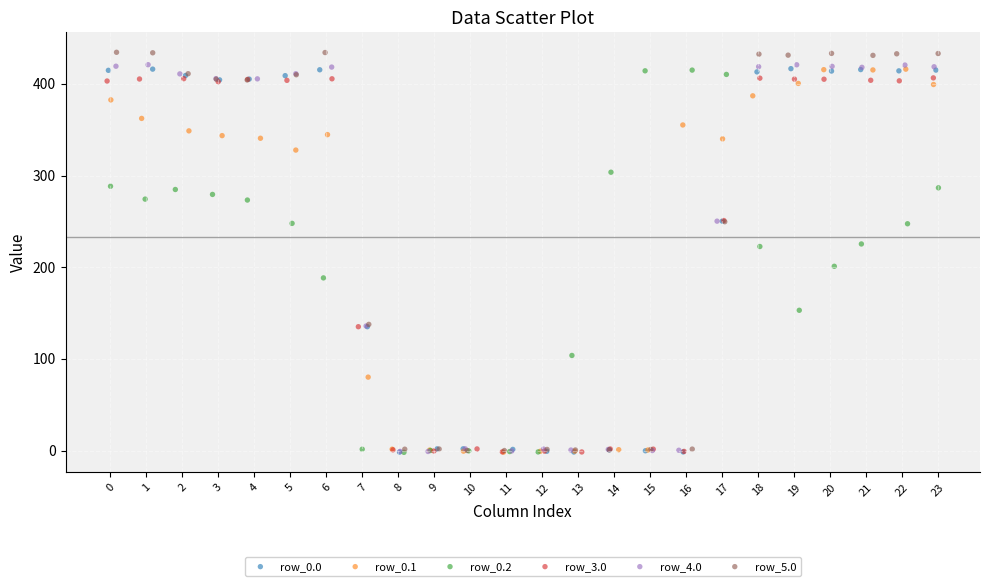

Which series has the largest Y range (max minus min)?

row_5.0